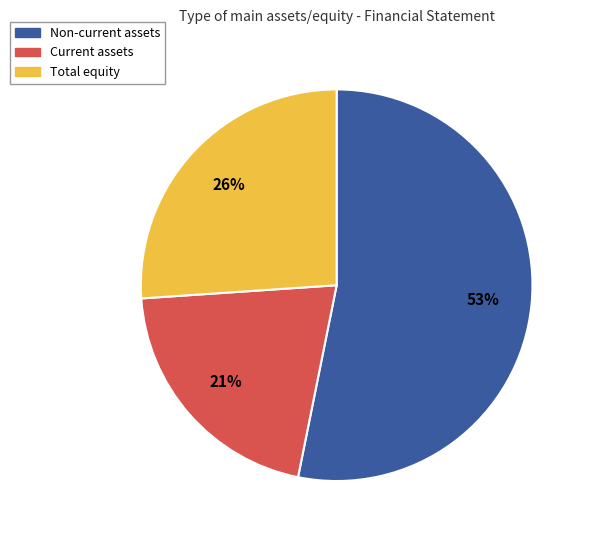

The Current assets slice represents 35% of the pie. True or false?

False